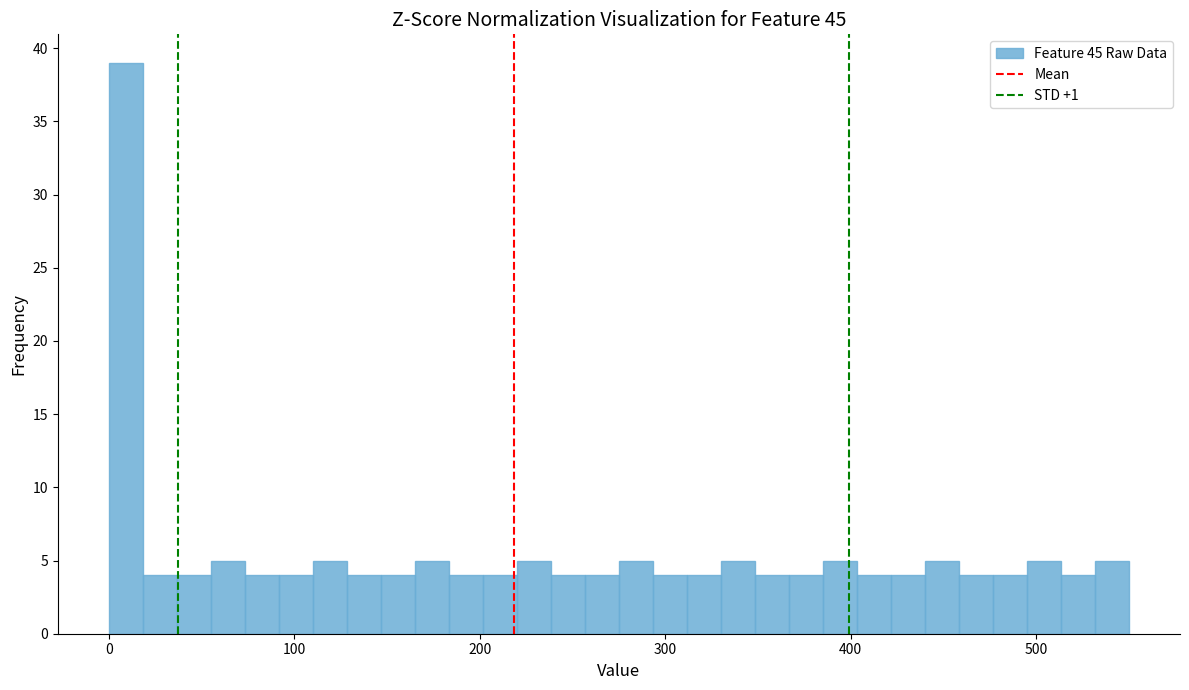

Around what value on the x-axis is the tallest bar? Give the approximate position of its centre, as read against the axis.

10